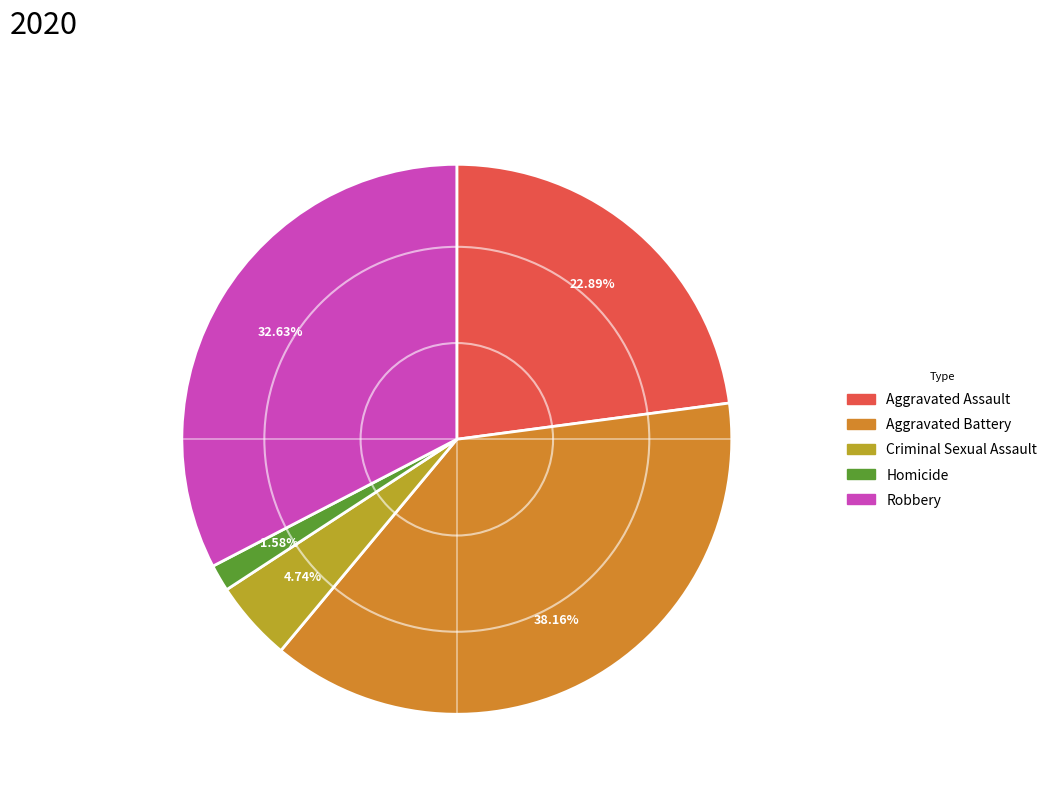

Combined, do Aggravated Battery and Homicide account for over 50%?

No